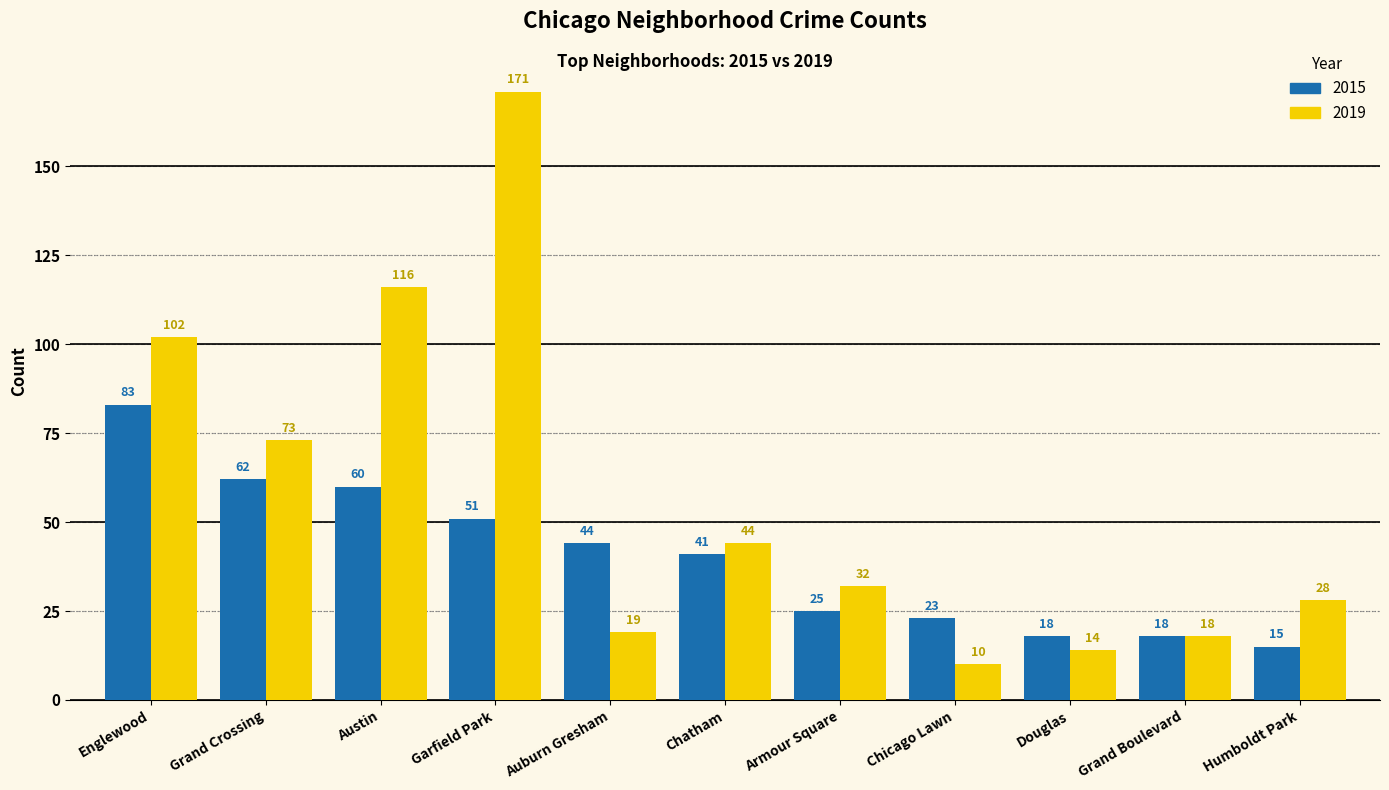

Which series has the widest spread of values?

2019